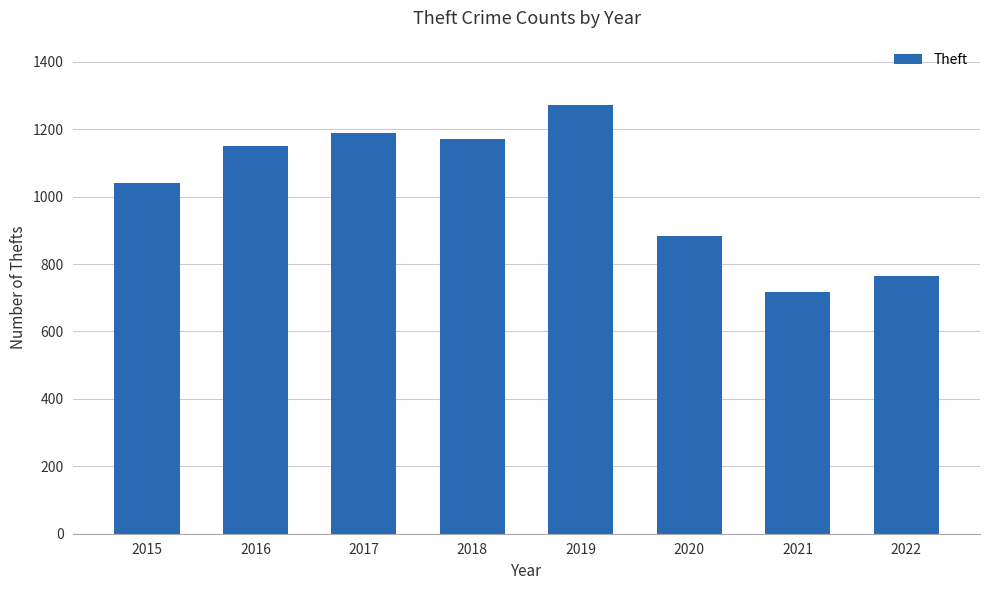

How many data points are less than 1151?

4